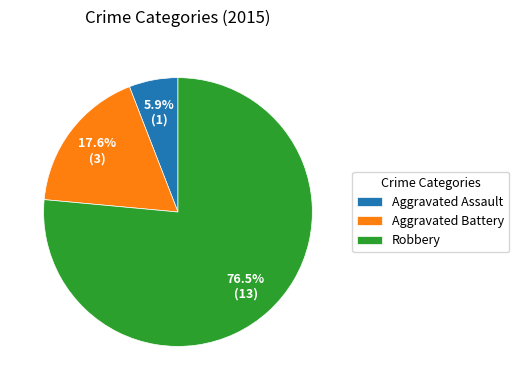

To the nearest percent, what is the difference between the Aggravated Battery and Aggravated Assault slice percentages?

12%